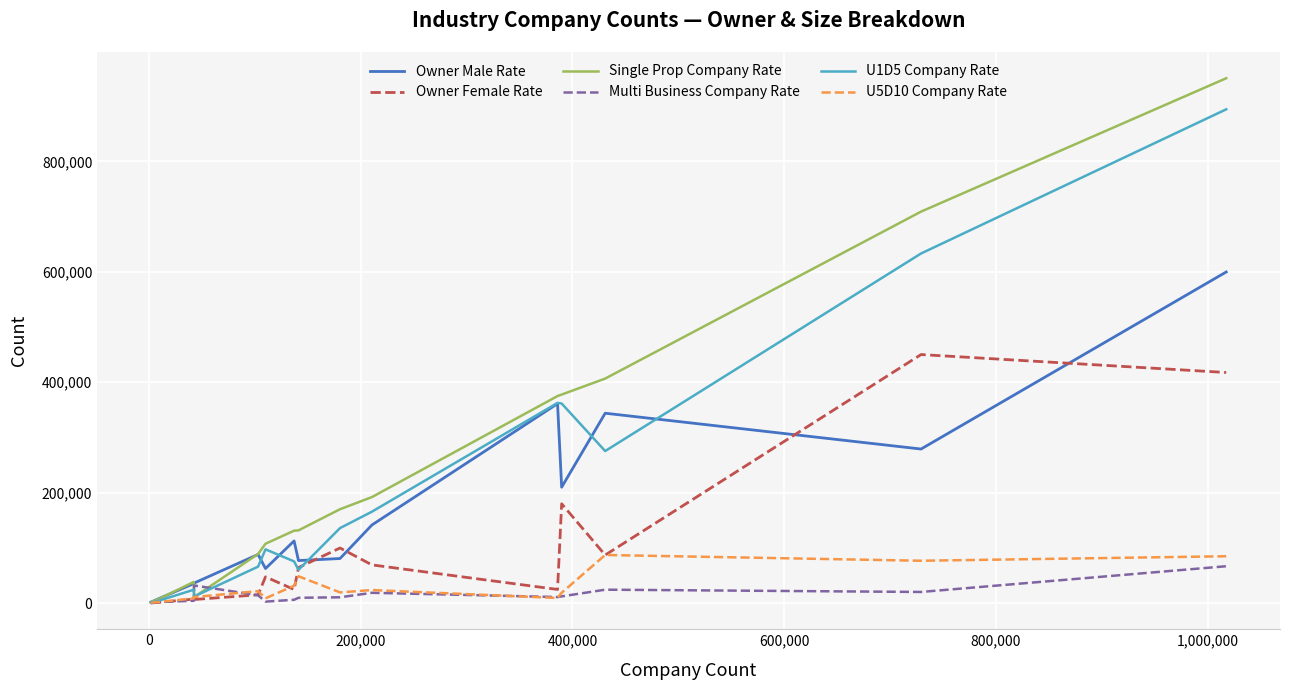

Which series has the largest range (max minus min)?

Single Prop Company Rate